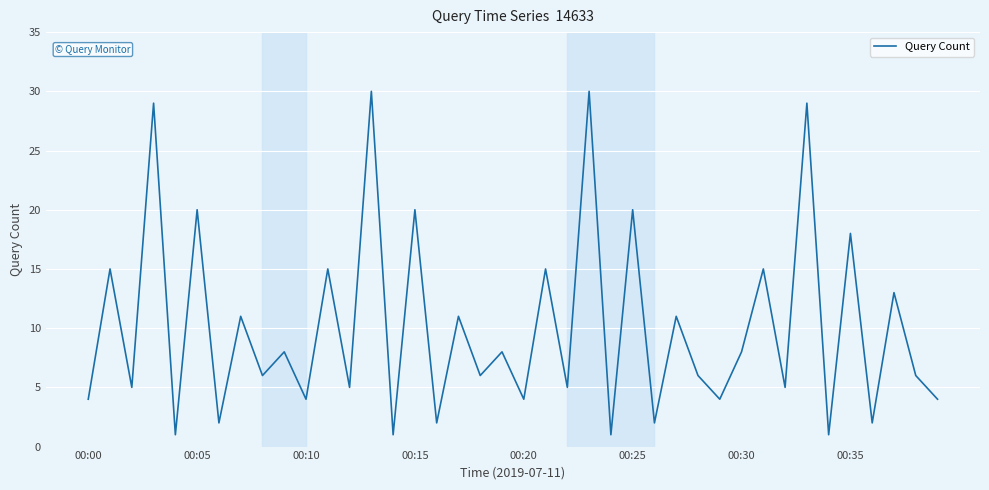

What is the maximum value shown in the chart?

30